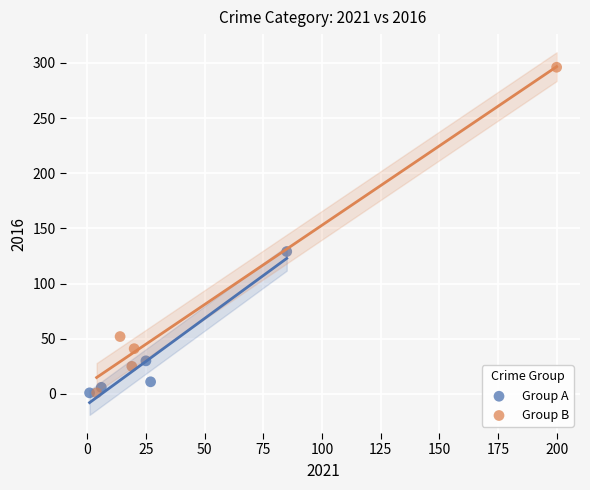

Which series reaches the maximum Y coordinate?

Group B